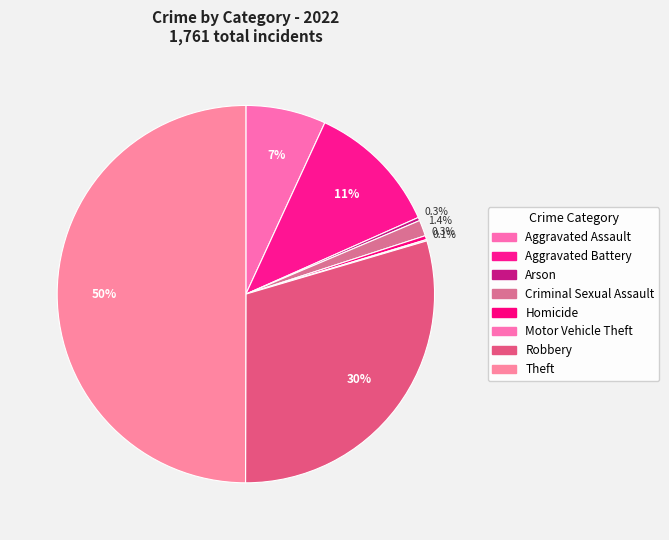

What percentage do Motor Vehicle Theft and Criminal Sexual Assault together represent?

1.5%